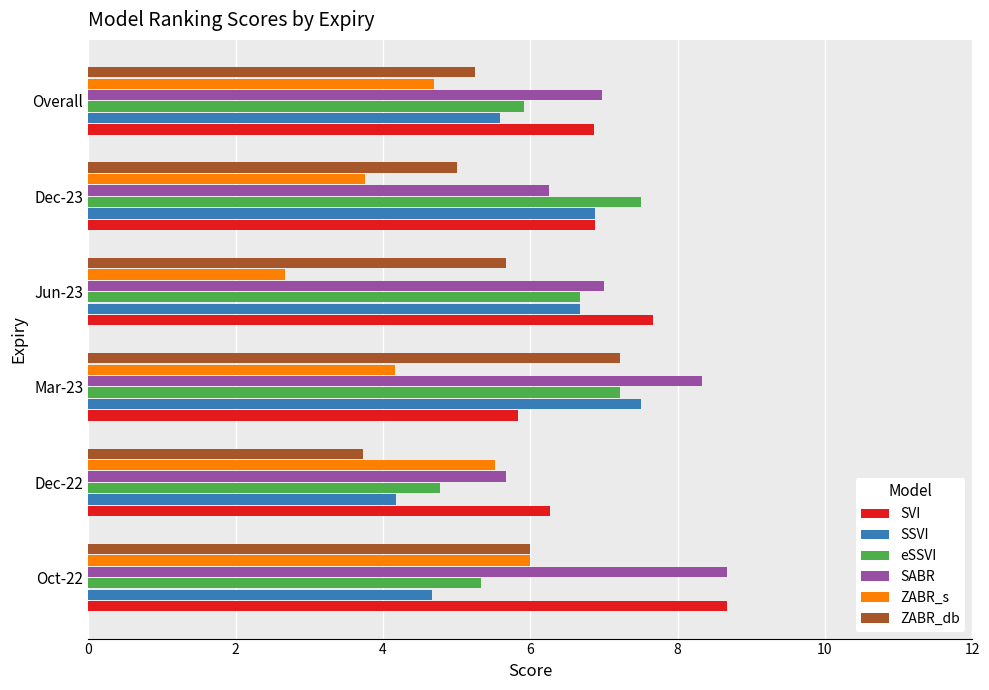

Which series changed the most between Oct-22 and Dec-22?

SABR